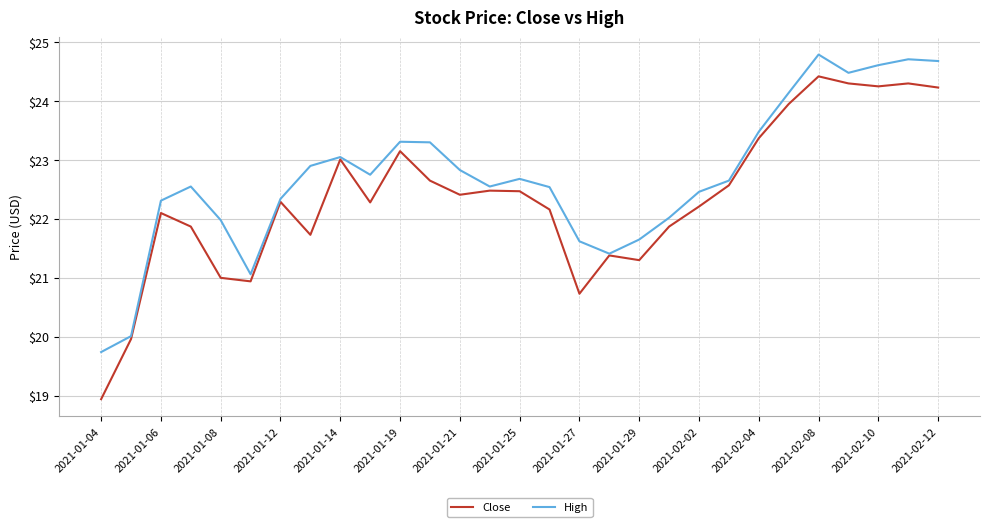

Which series has the largest total across all categories?

High